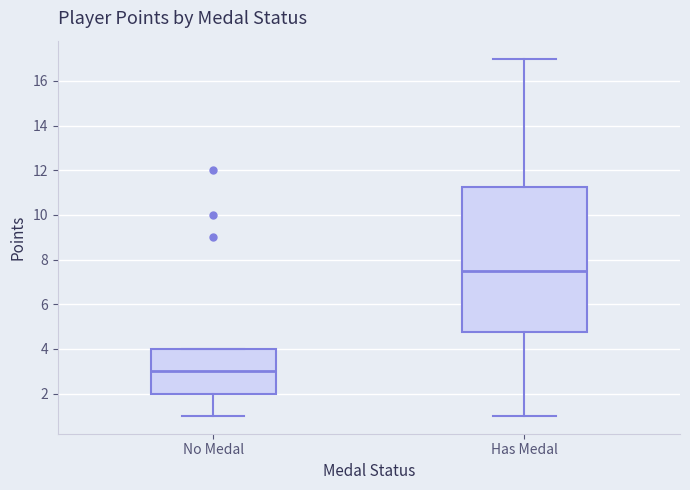

Reading left to right, read every box against the y-axis: the position of its median line, the range the box covers, and the ends of its whiskers. The values are not printed on the chart, so give them approximately, as read against the axis.

No Medal: median 3.0, box 2.0 to 4.0, whiskers 1.0 to 4.0
Has Medal: median 7.6, box 4.8 to 11.2, whiskers 1.0 to 17.0